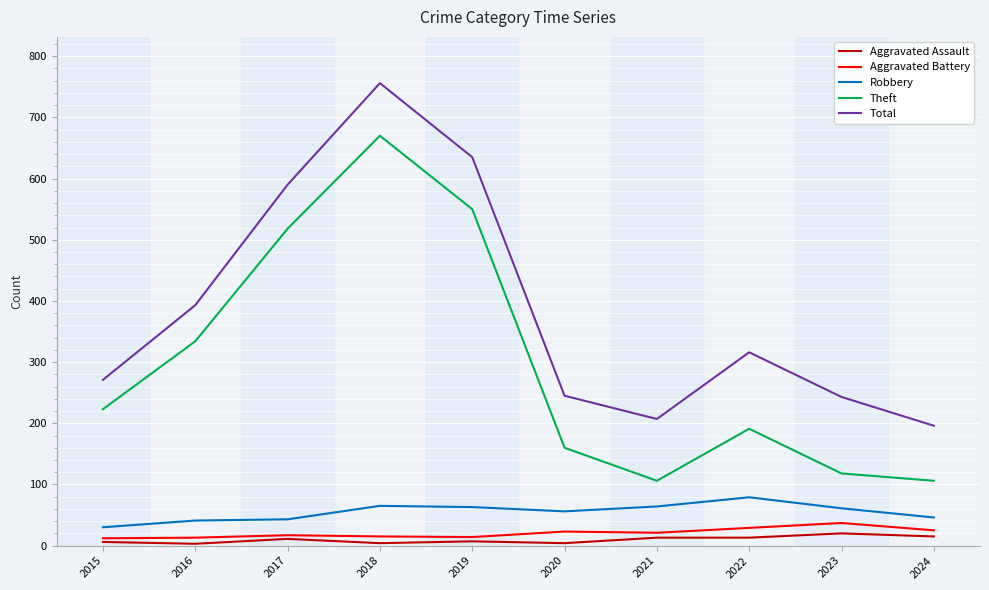

What is the maximum value for Theft?

670